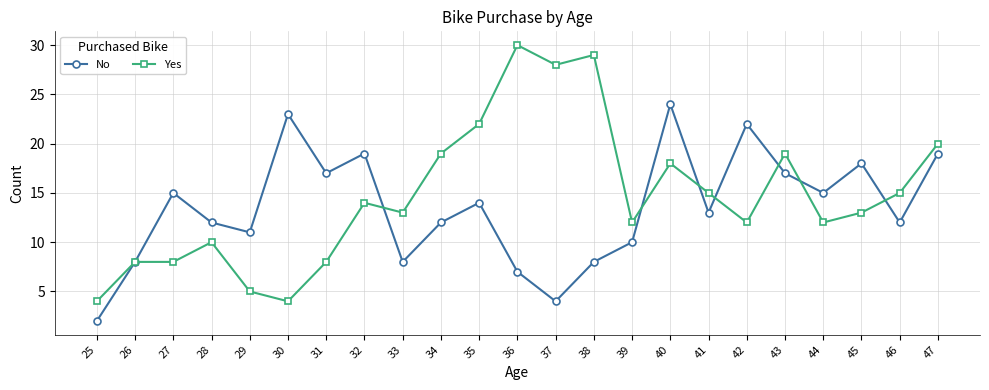

What is the value of the No point at the 19th from the left?

17